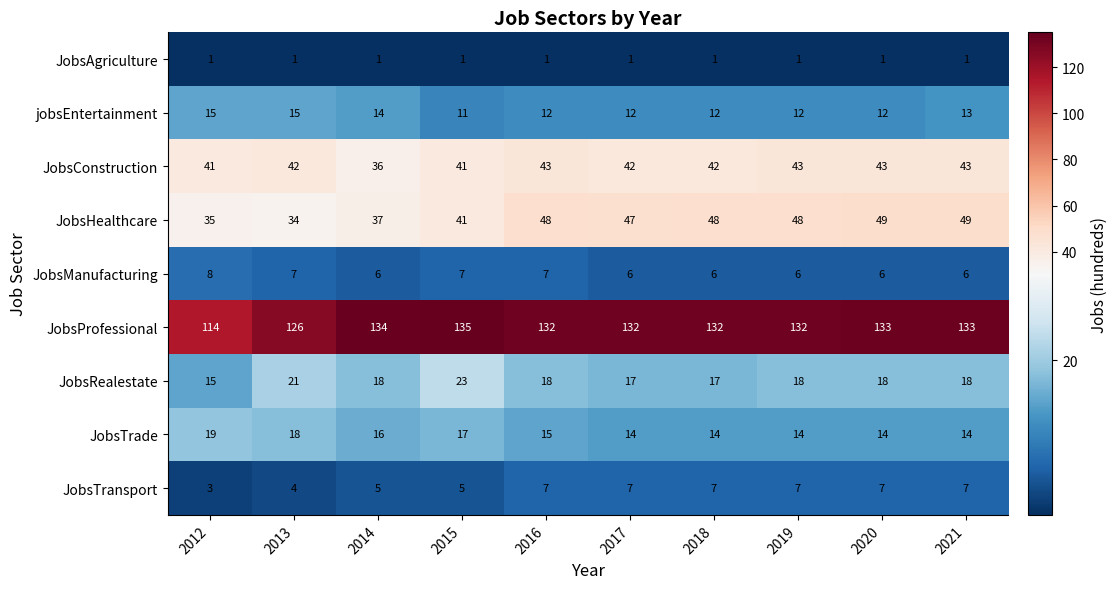

At which category does the chart reach its peak across all series?

2015